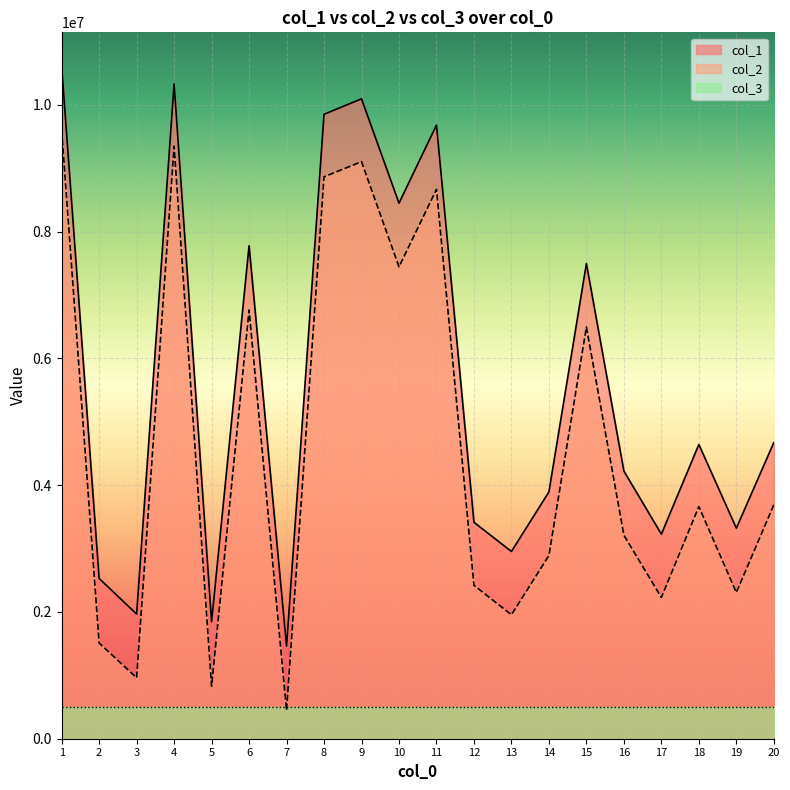

What is the total value across all series at 19?

6130056